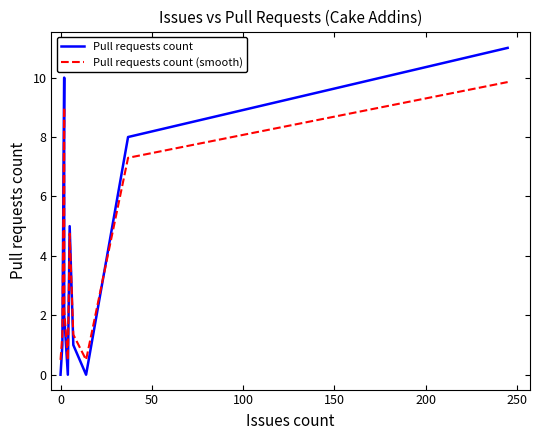

What is the sum of all Pull requests count (smooth) values?

38.3